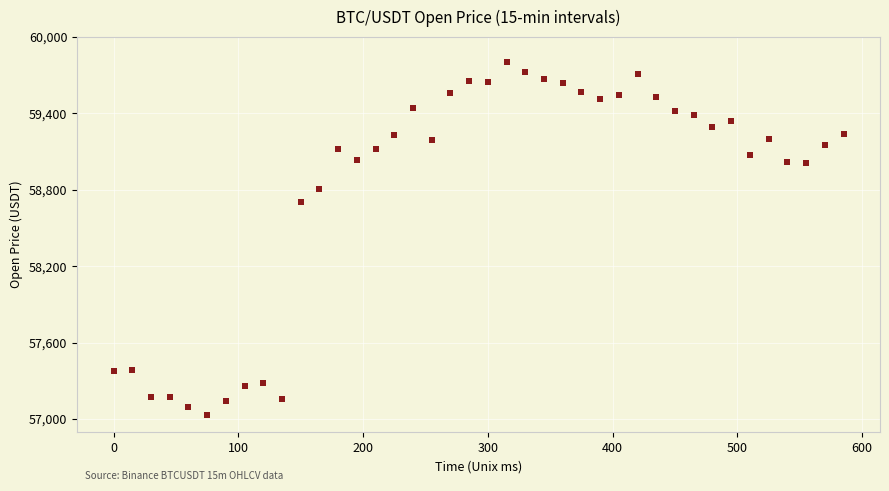

What Y value in the scatter plot is closest to 58418?

58703.1